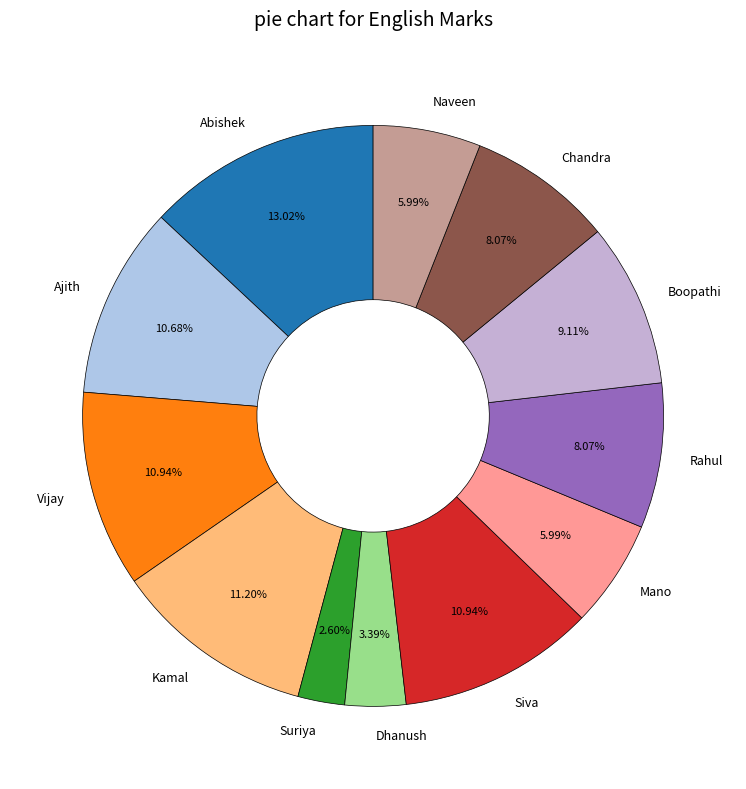

To the nearest percent, what portion does Ajith represent?

11%